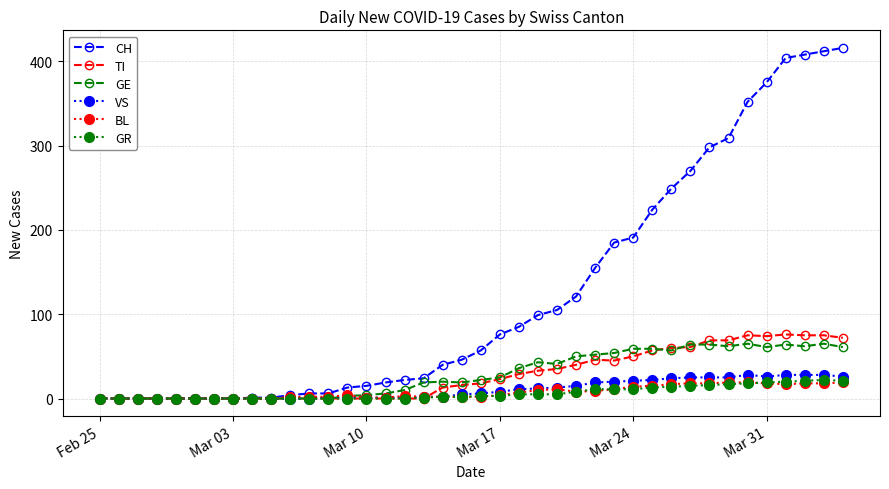

What is the maximum value shown in the chart?

416